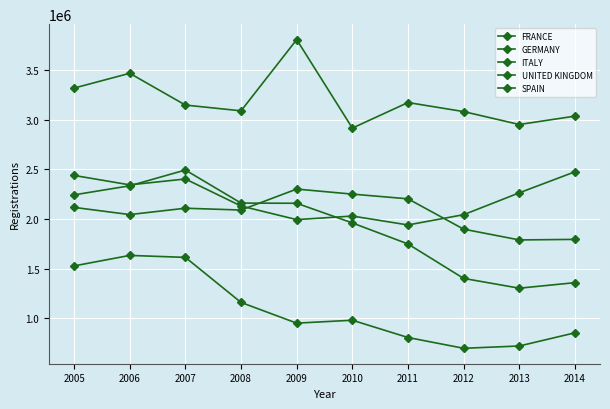

Between 2008 and 2007, which is larger?

2007